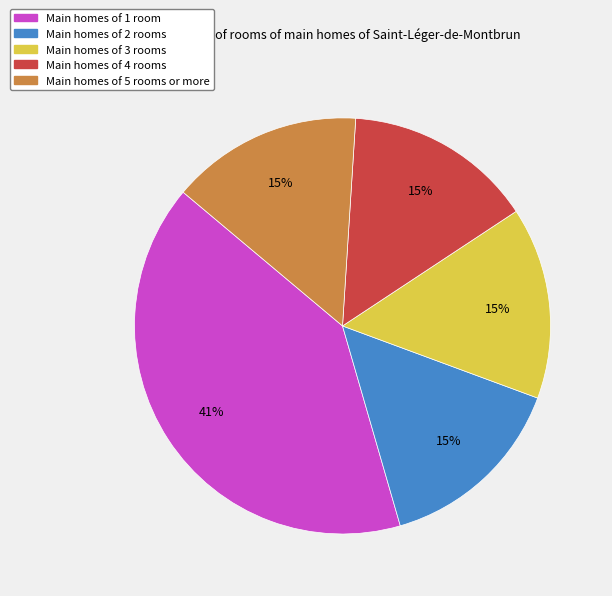

What is the largest slice in the pie chart?

Main homes of 1 room